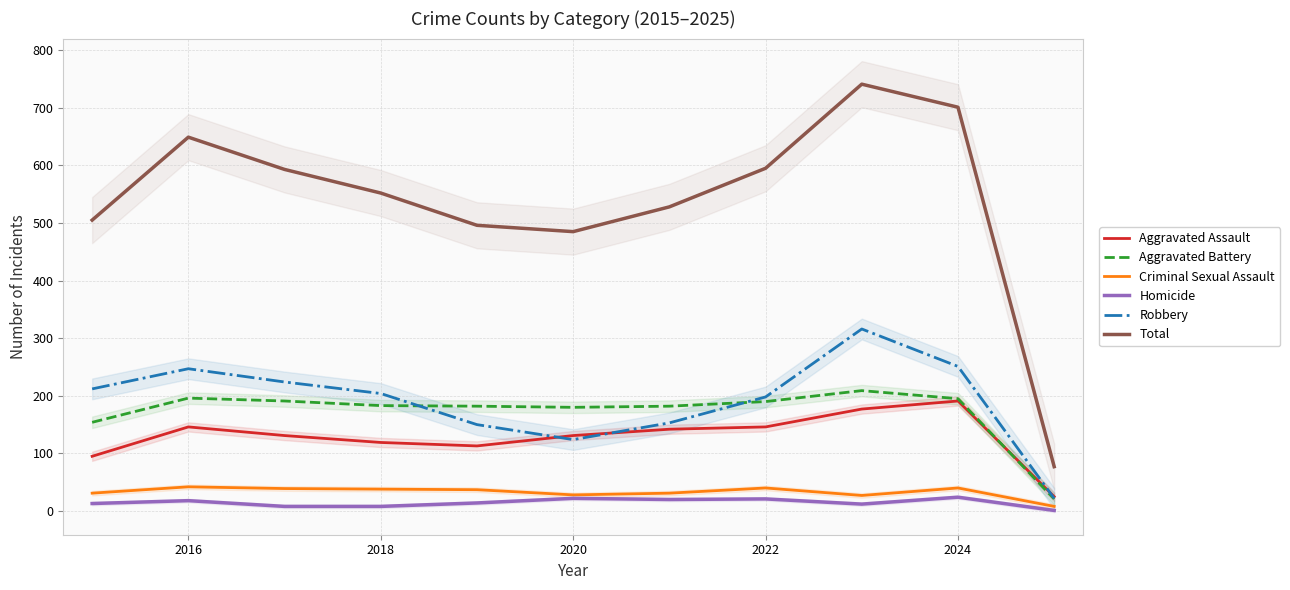

Is this an area chart (filled region under the line)?

No